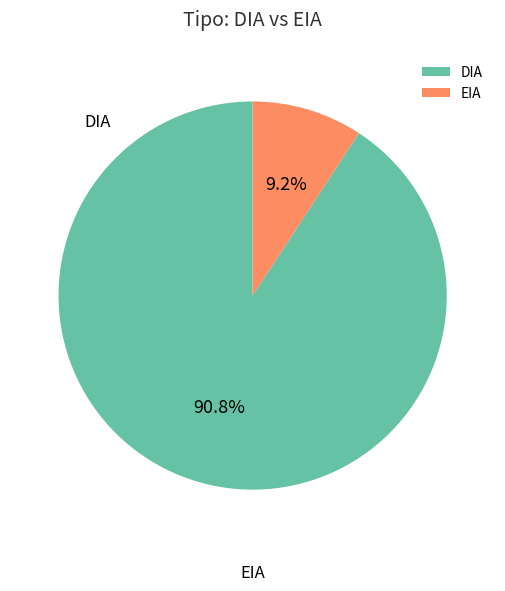

Count the number of slices in the pie.

2